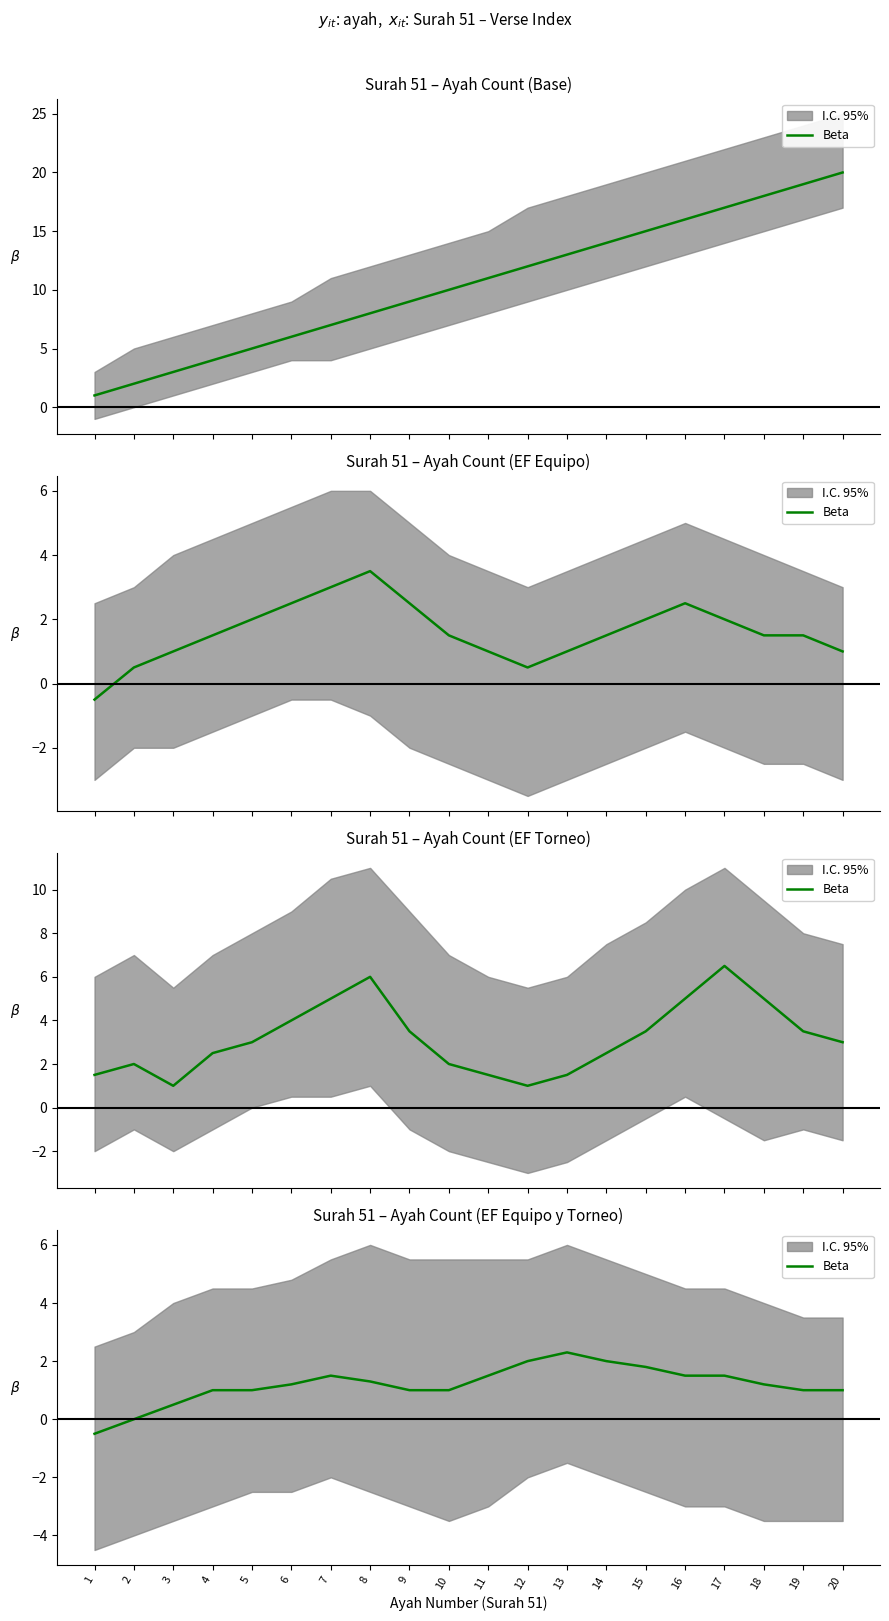

What is the value of the 19th point from the left?

1.0